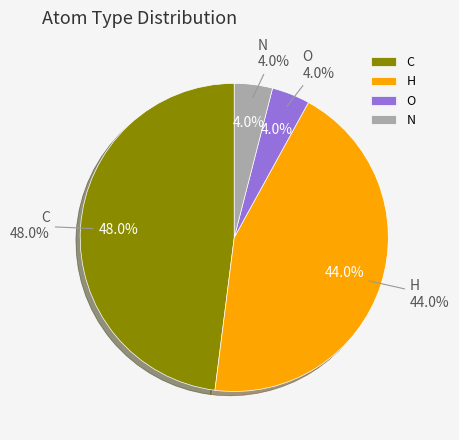

What is the total percentage of C and H?

92.0%